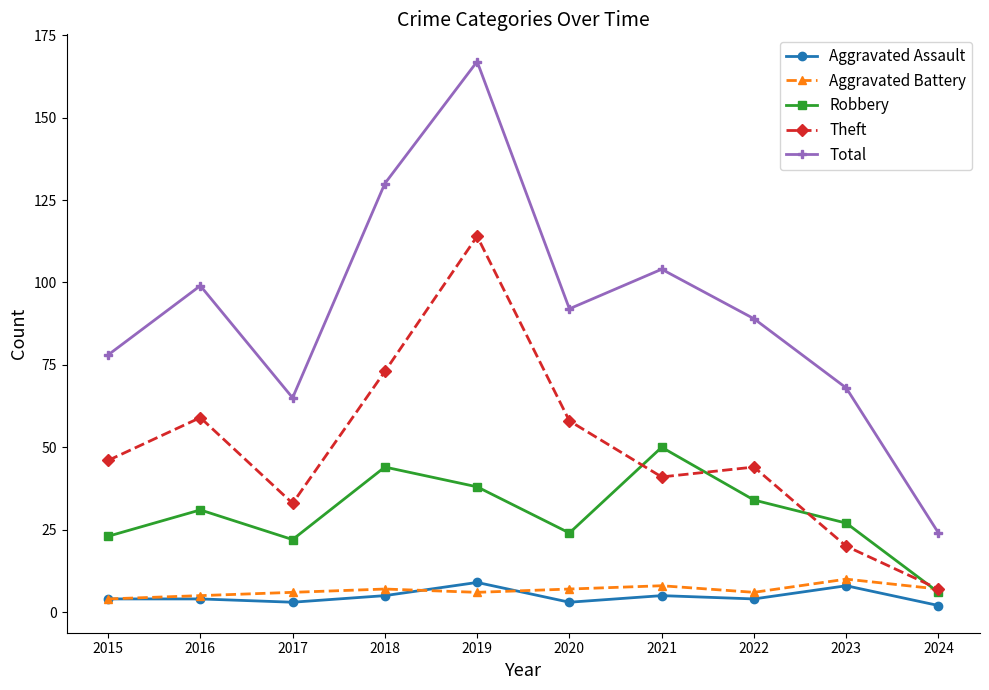

Rank the categories by Total value from highest to lowest.

2019, 2018, 2021, 2016, 2020, 2022, 2015, 2023, 2017, 2024